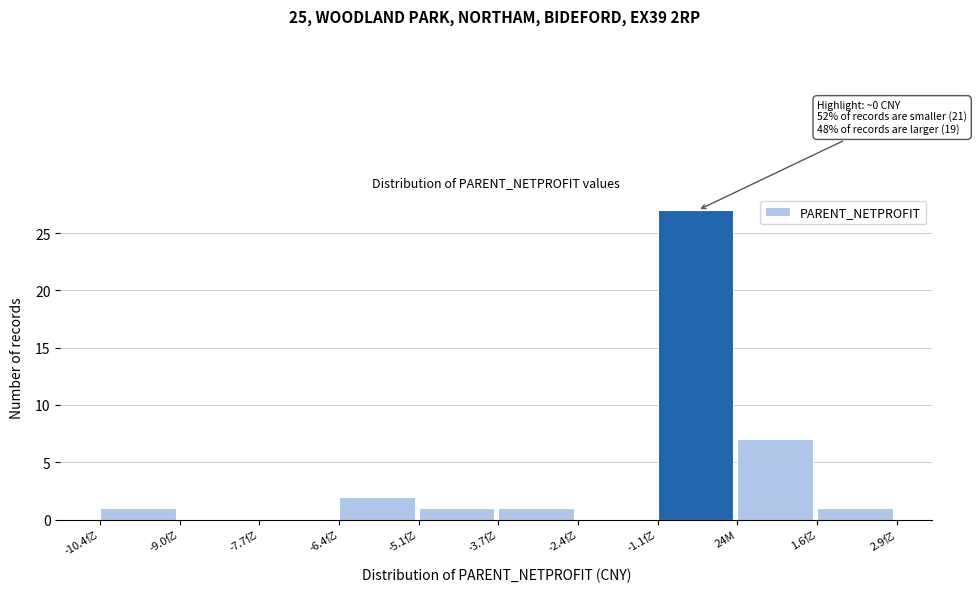

Reading left to right, list all the values displayed in this chart.

-10.4亿=1	-9.0亿=0	-7.7亿=0	-6.4亿=2	-5.1亿=1	-3.7亿=1	-2.4亿=0	-1.1亿=27	24M=7	1.6亿=1